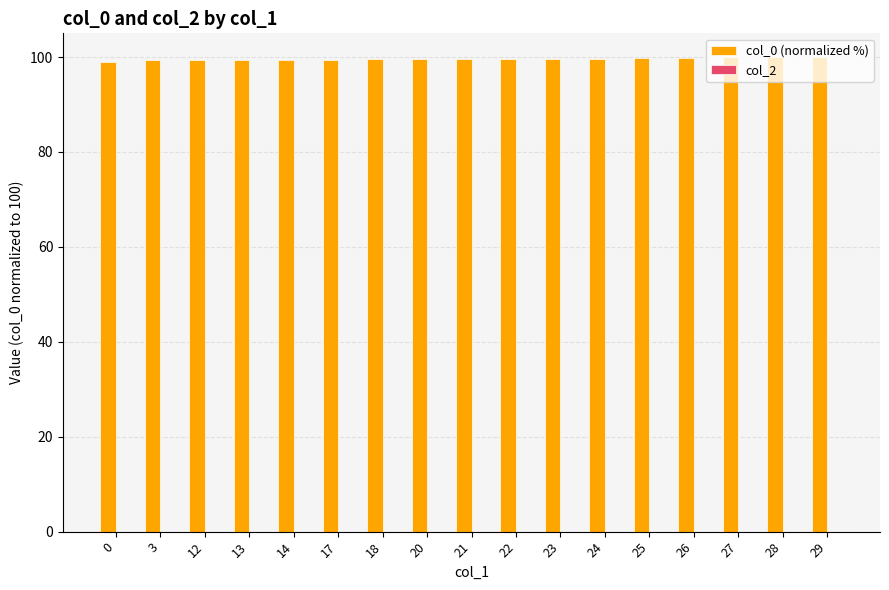

What is the maximum value shown in the chart?

100.0